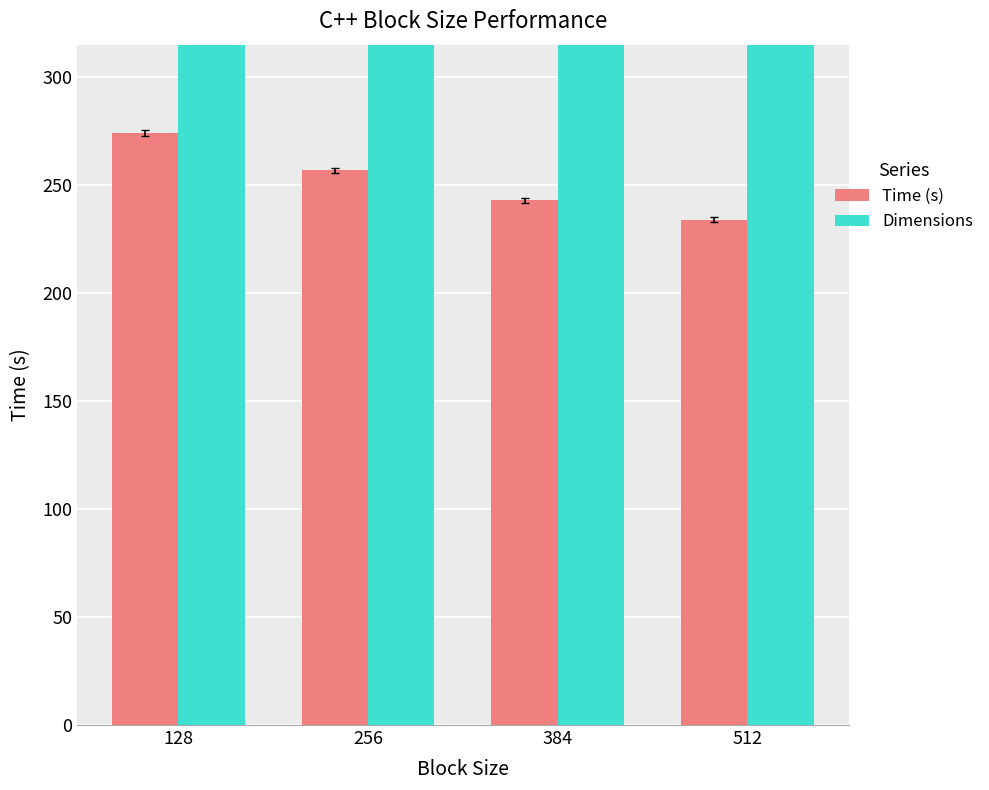

The value of Time (s) at 128 is 402.5. True or false?

False